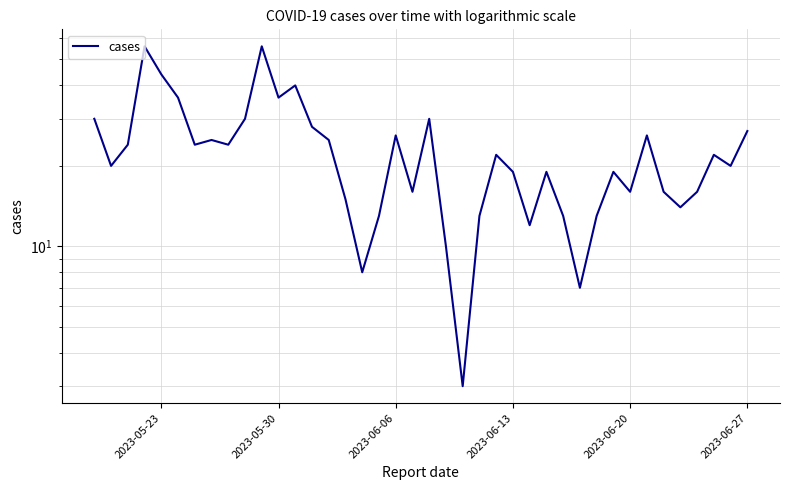

What is the maximum value shown in the chart?

56